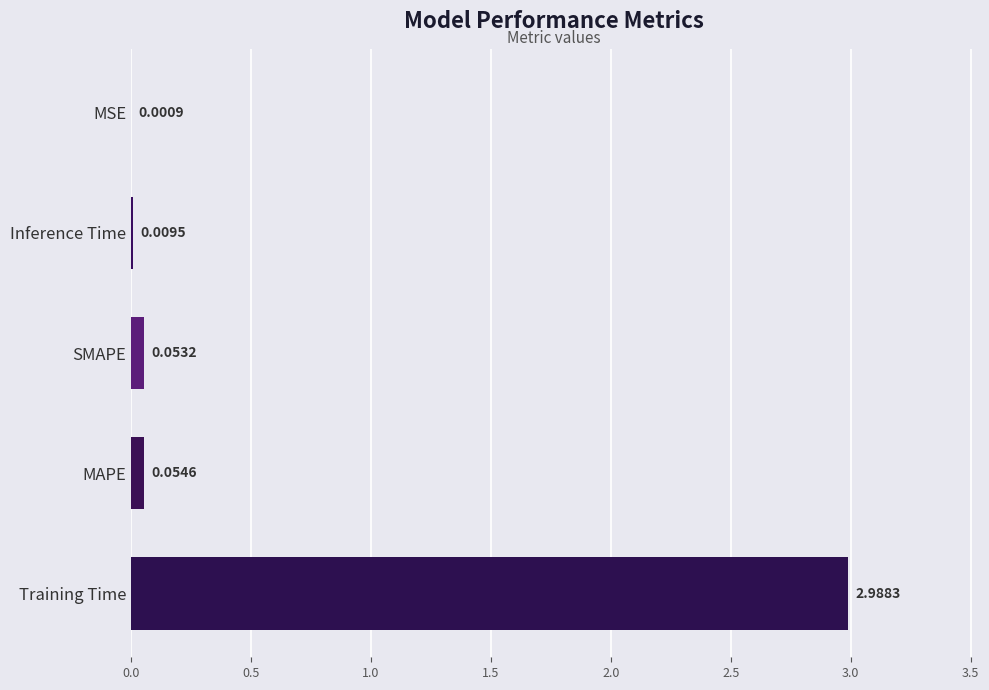

Between Inference Time and Training Time, which is larger?

Training Time